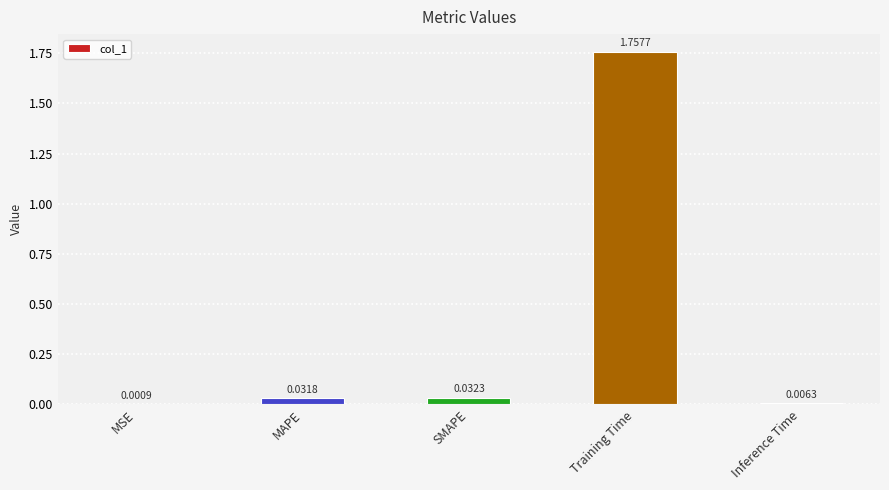

What is the sum of the values at SMAPE and MAPE?

0.1